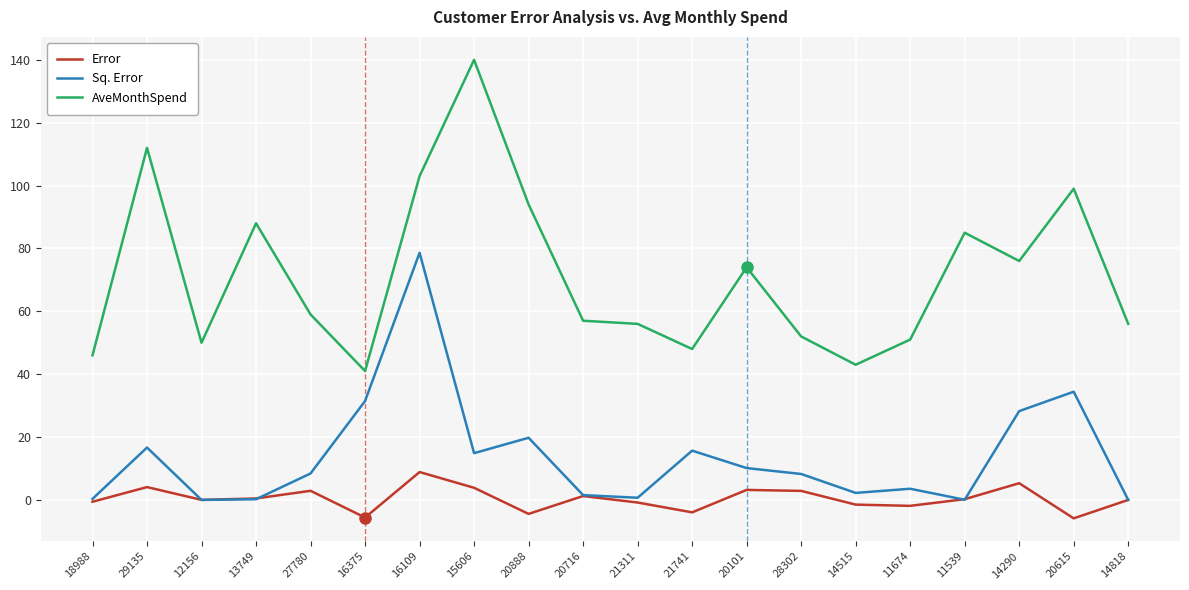

What is the difference between the second highest and minimum values in the Sq. Error series?

34.4